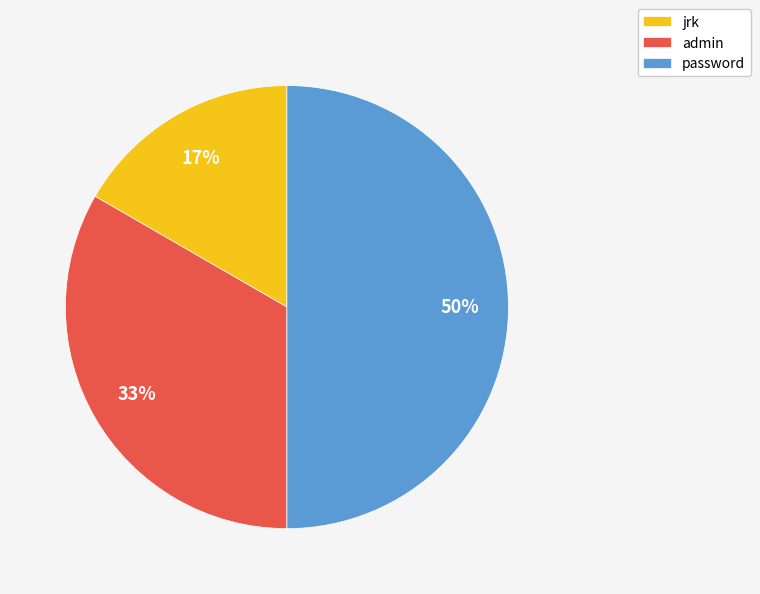

Does jrk account for over 50% of the chart?

No